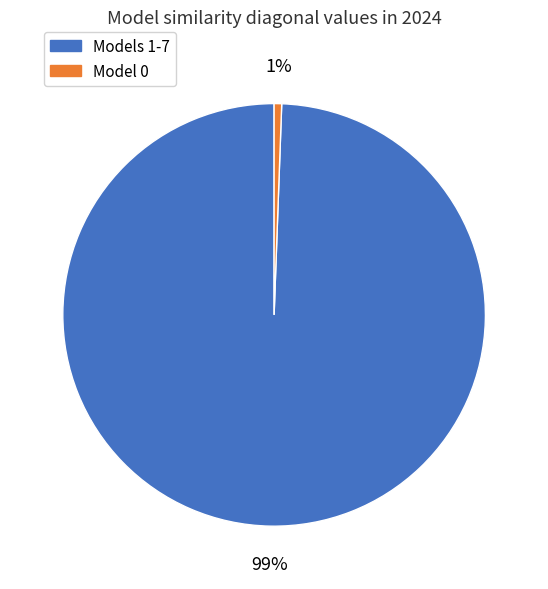

Is there any slice that represents more than half of the pie?

Yes